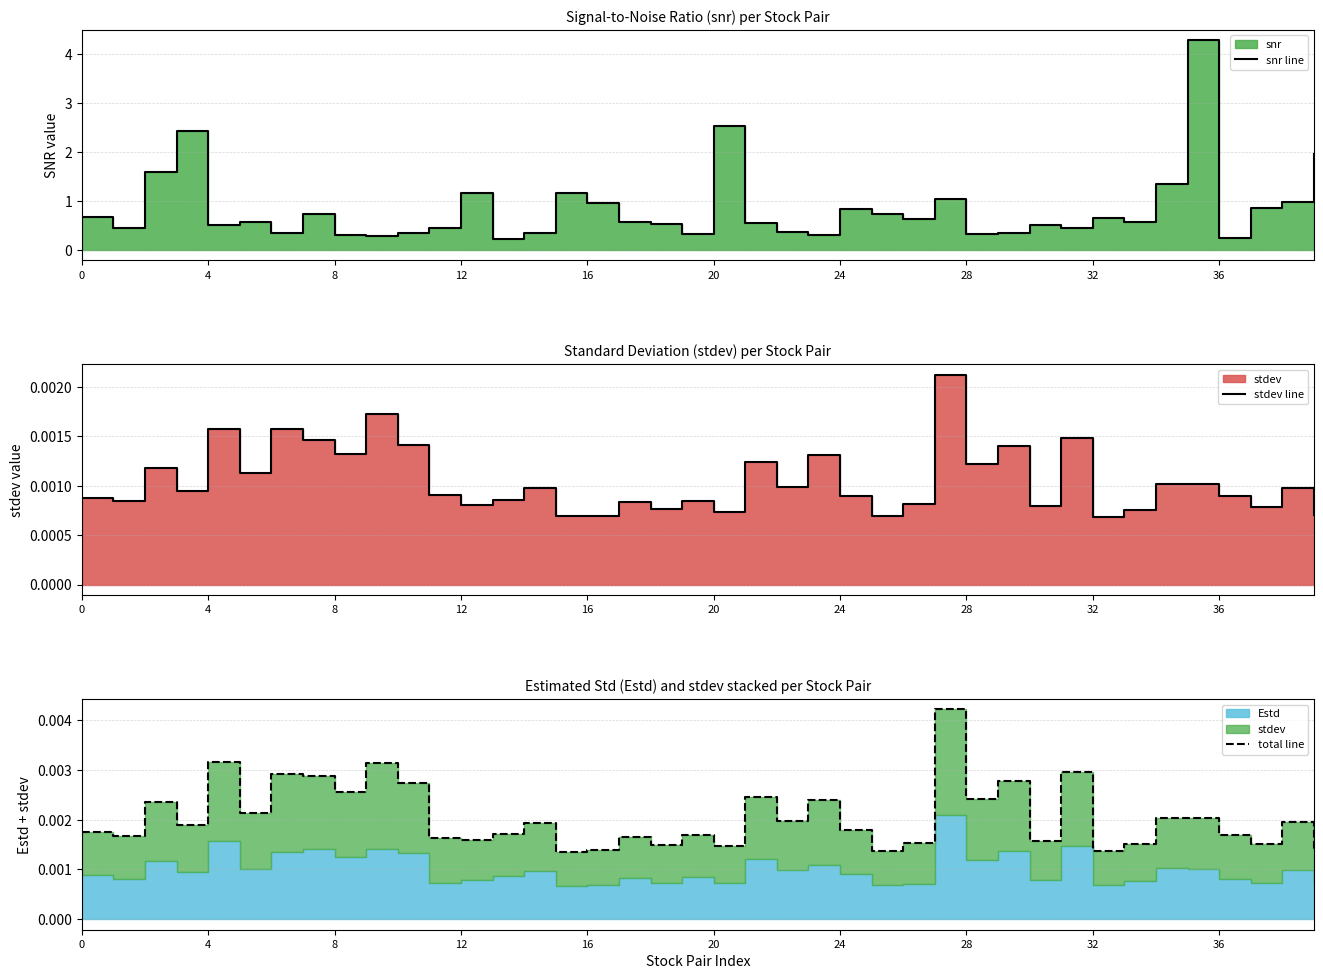

What is the sum of the snr line values at 28 and 13?

0.5